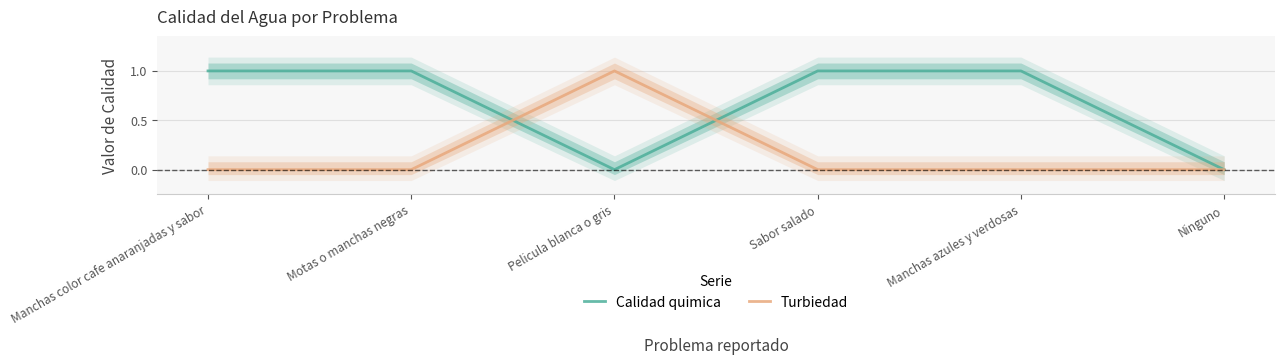

What is the difference between the maximum and minimum values in the Turbiedad series?

1